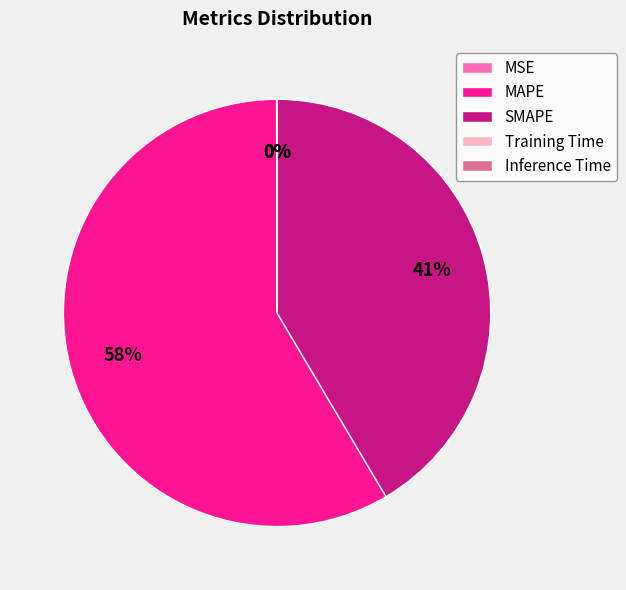

Which has a higher value, MAPE or SMAPE?

MAPE